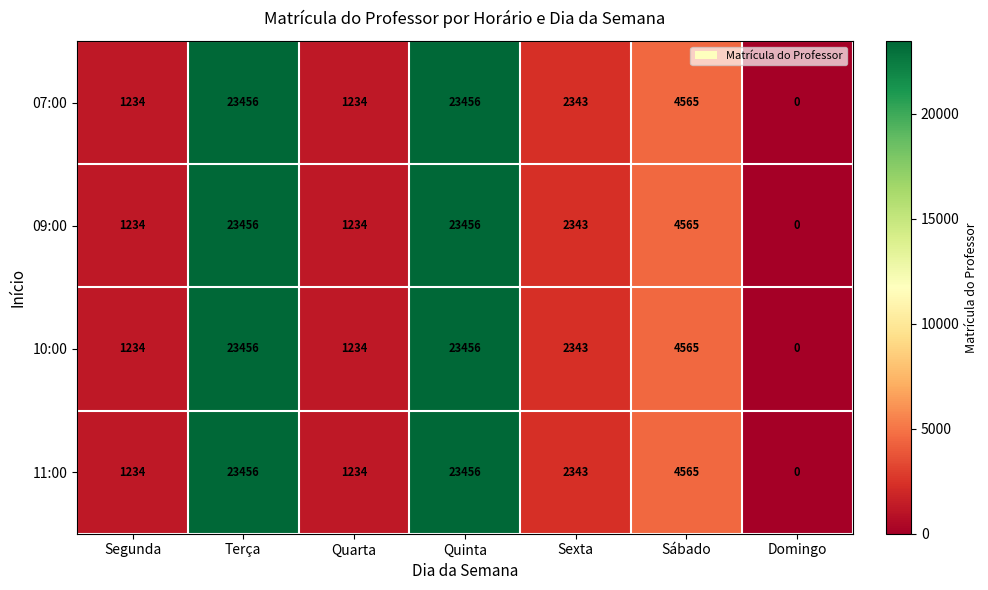

Is the value of 07:00 at Sexta greater than the value of 10:00 at Quinta?

No